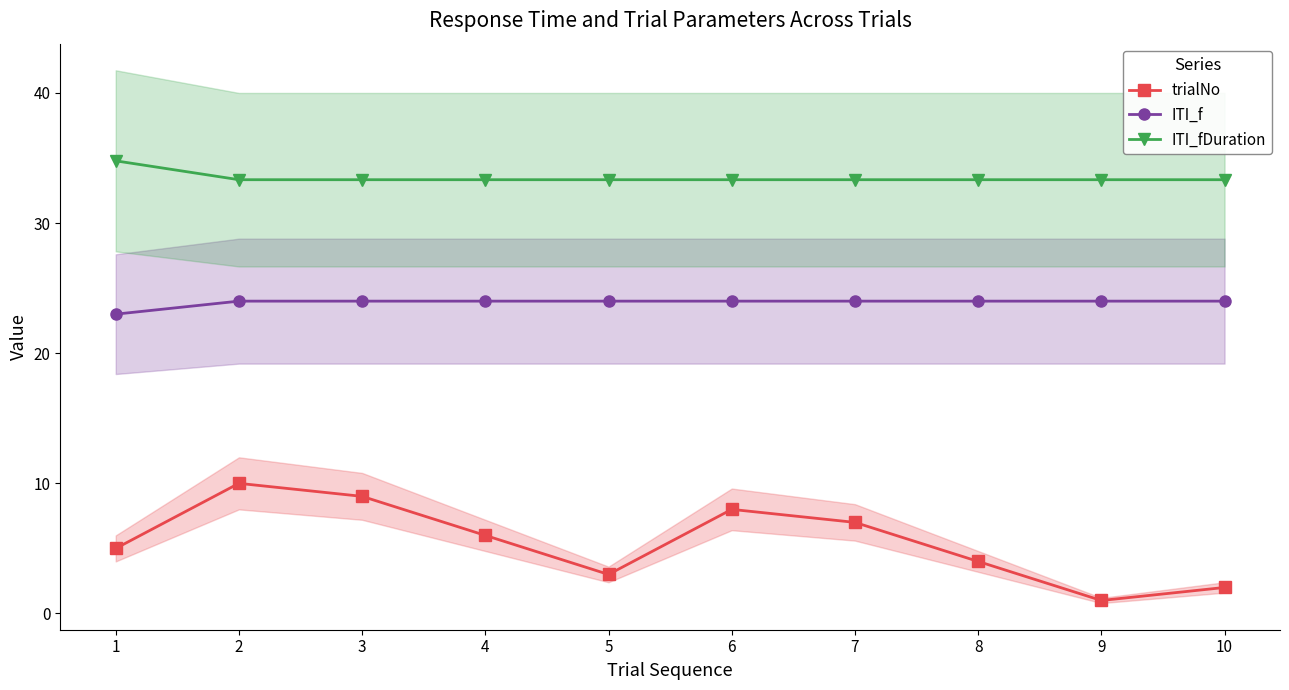

Which series changed the most between 4 and 10?

trialNo